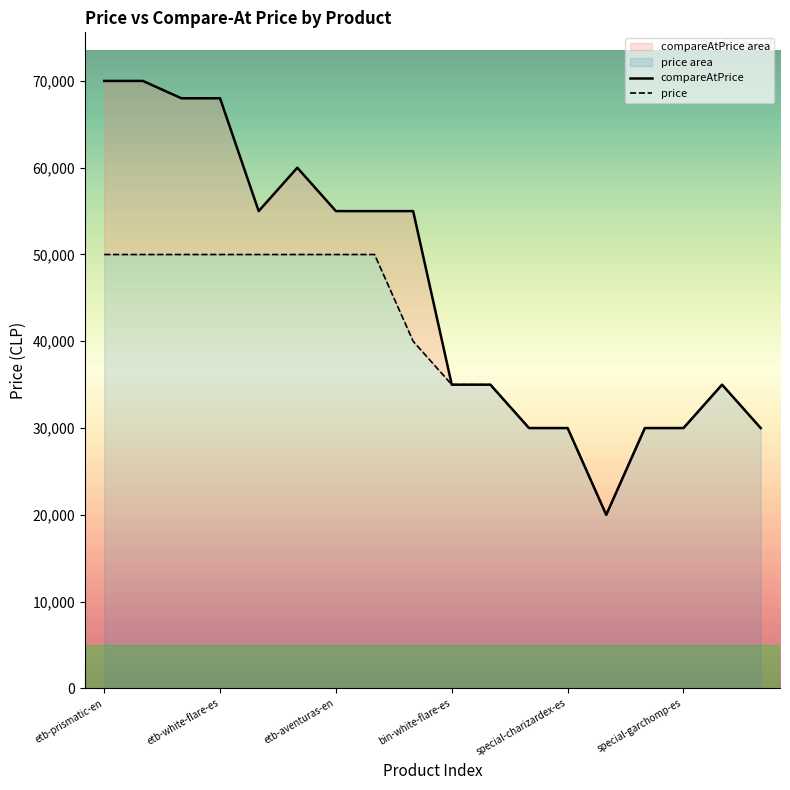

In price, how many points are higher than both neighbors (excluding endpoints)?

1